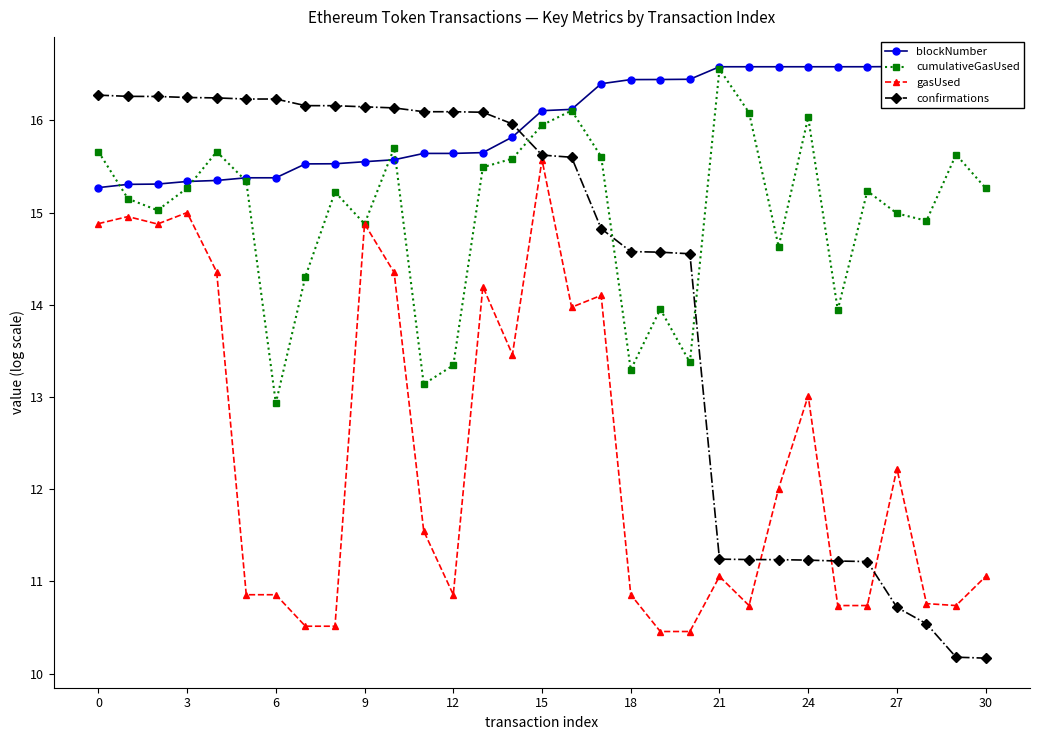

The gasUsed series shows 15.0 at 3. True or false?

True